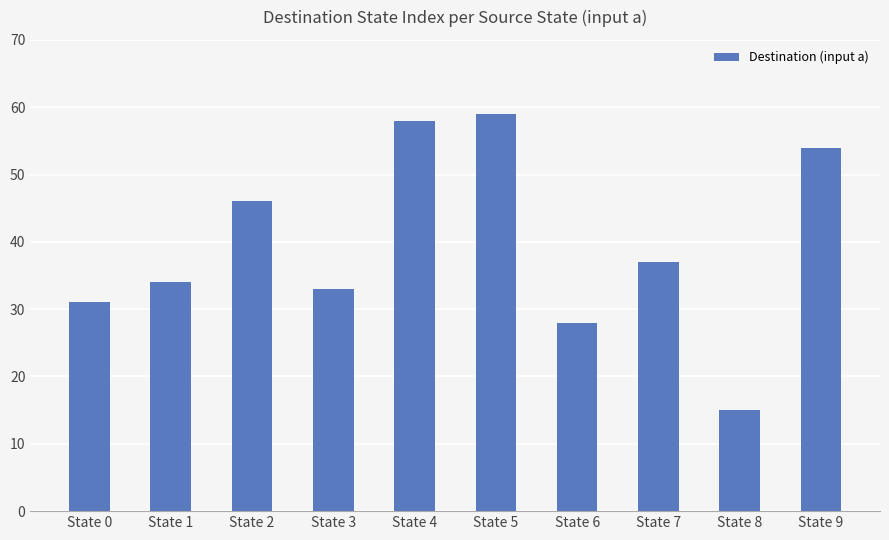

What is the smallest value displayed?

15